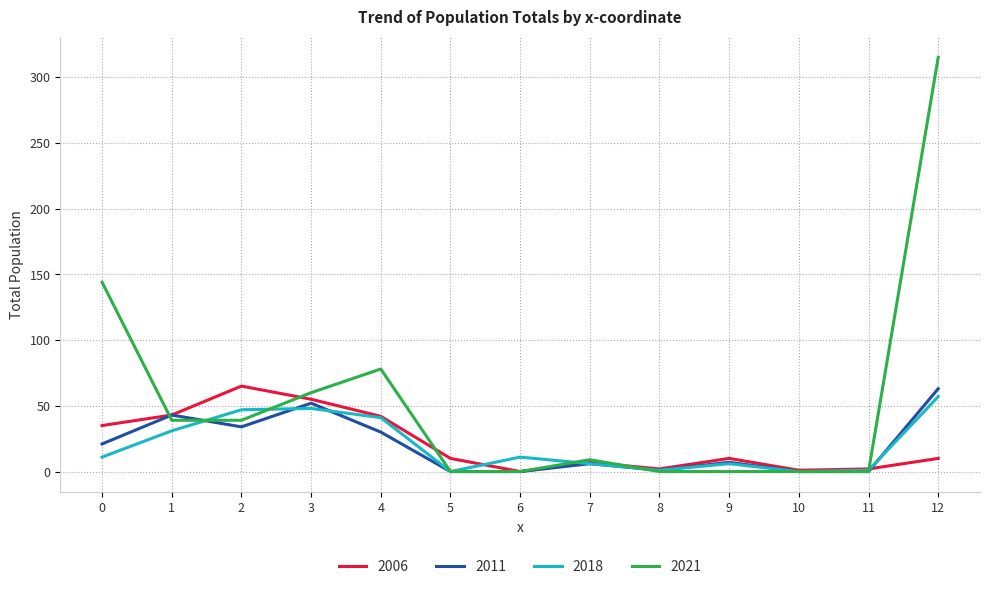

At which category is the sum across all series the highest?

12